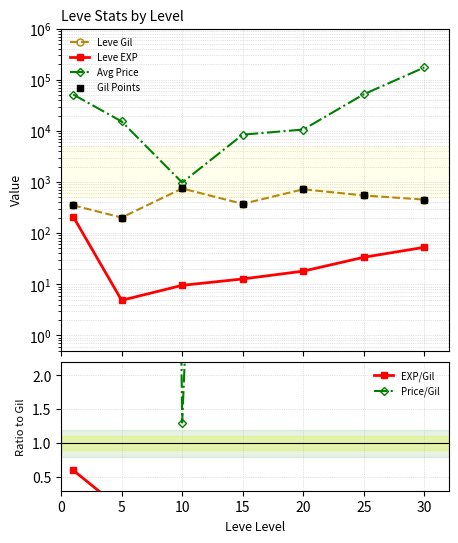

At which category is the sum across all series the highest?

30